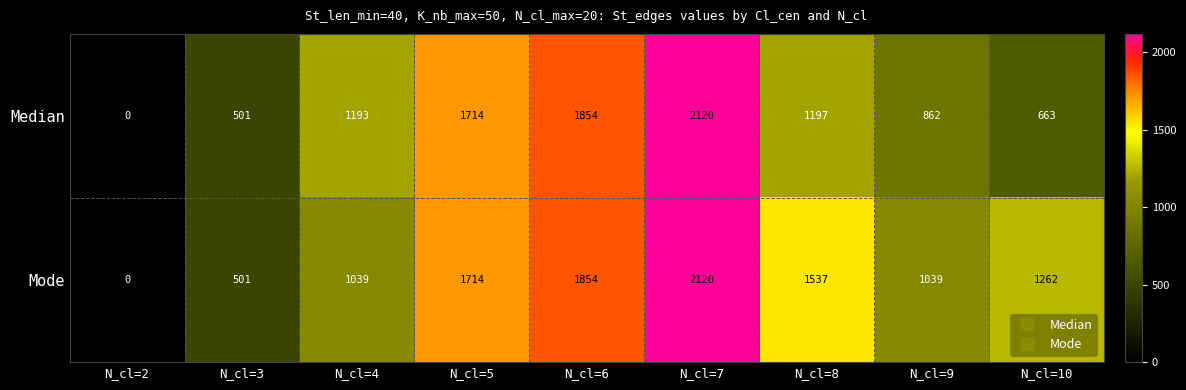

Where is Median nearest to the value 1060?

N_cl=4